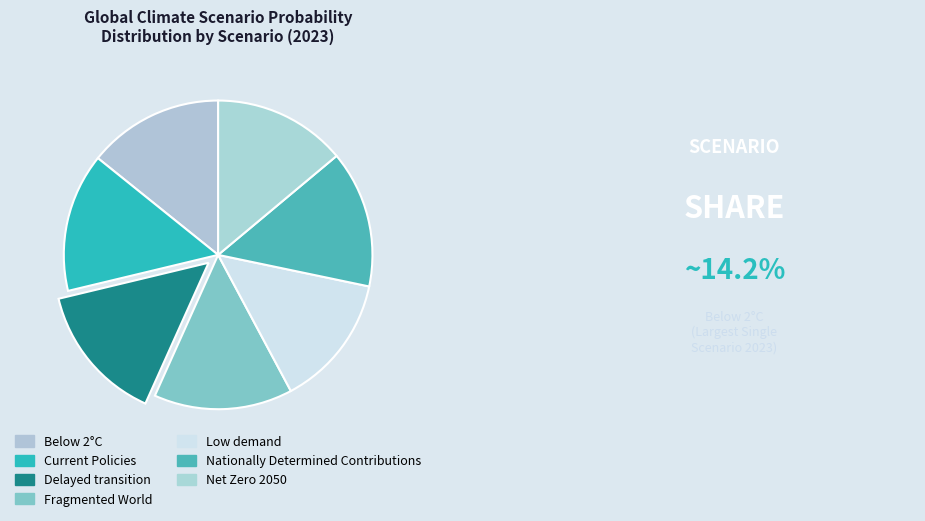

What is the smallest slice in the pie chart?

Low demand